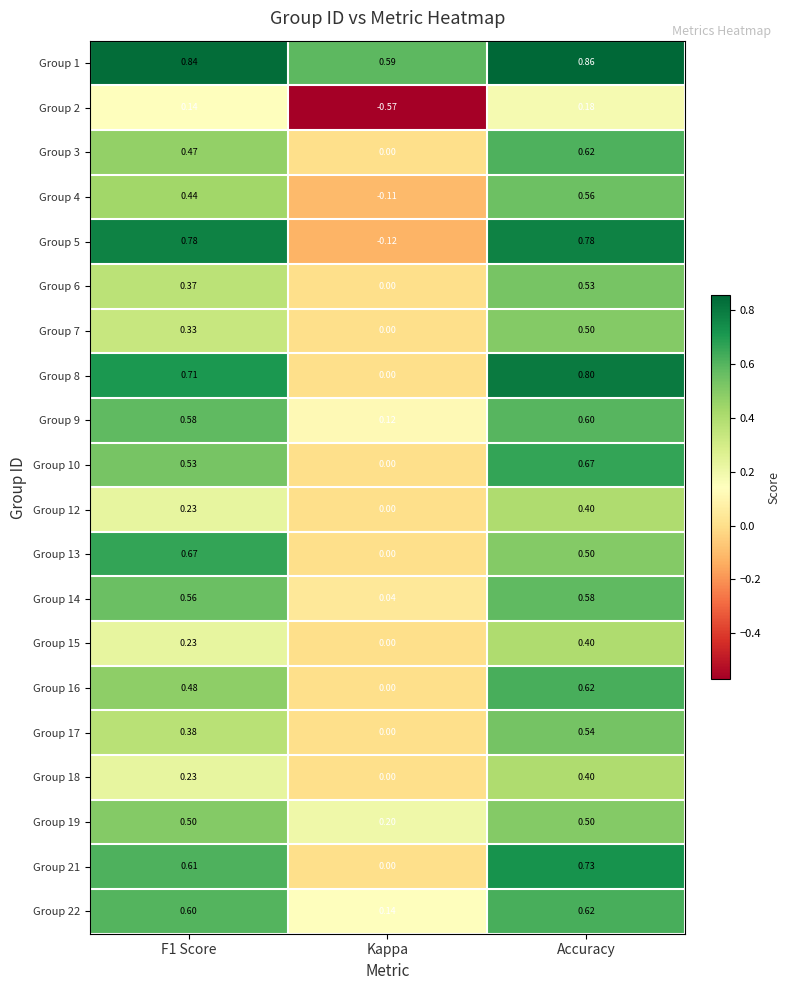

At which category is the sum across all series the highest?

Accuracy